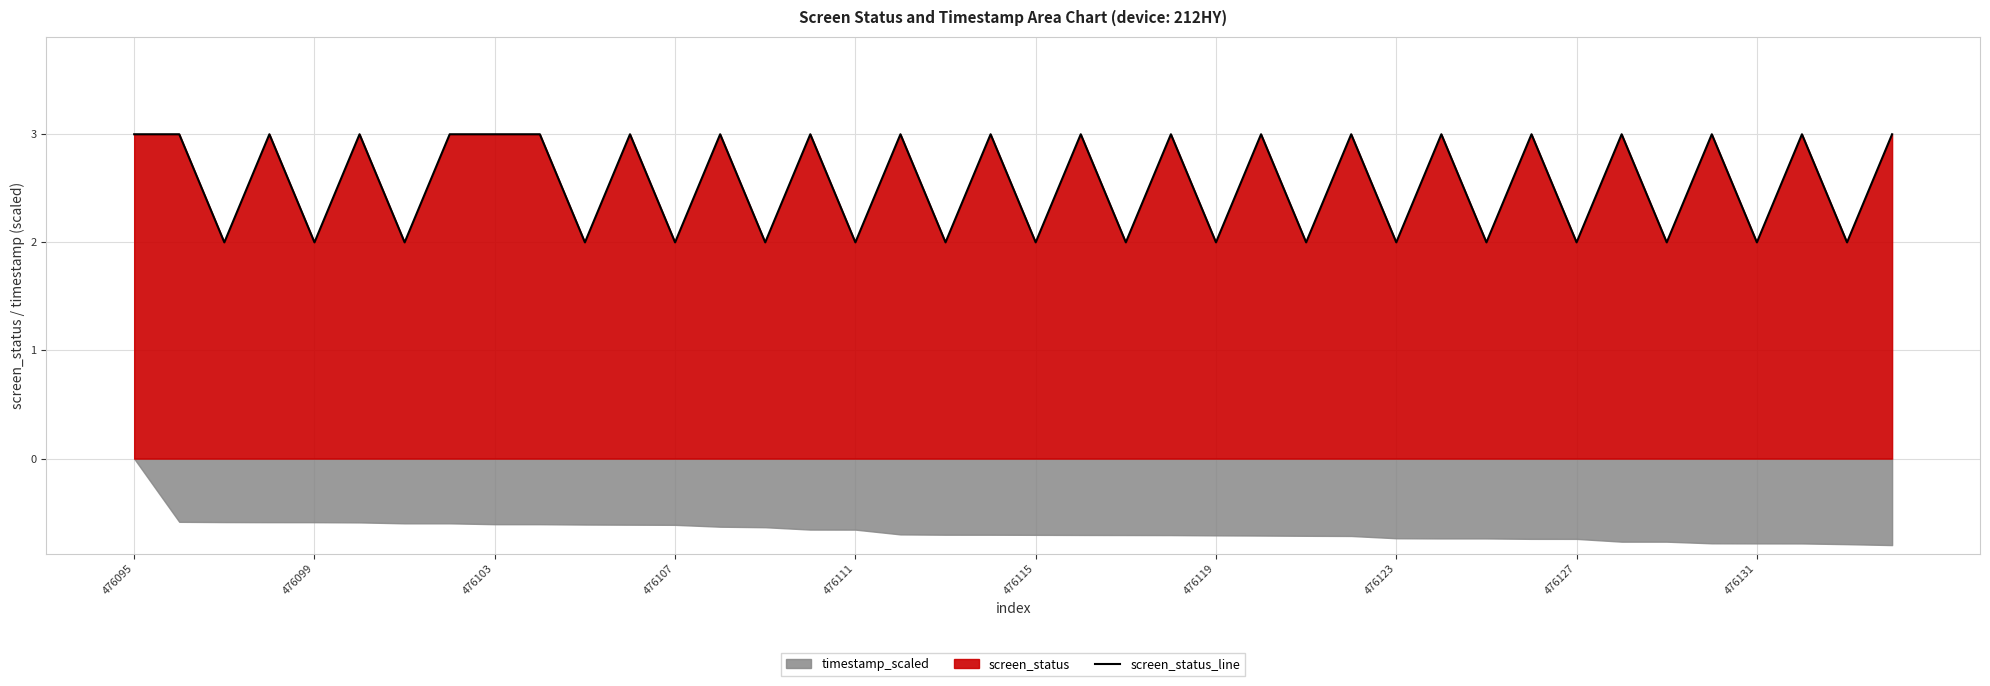

Is it true that screen_status_line equals 2 at 476115?

True